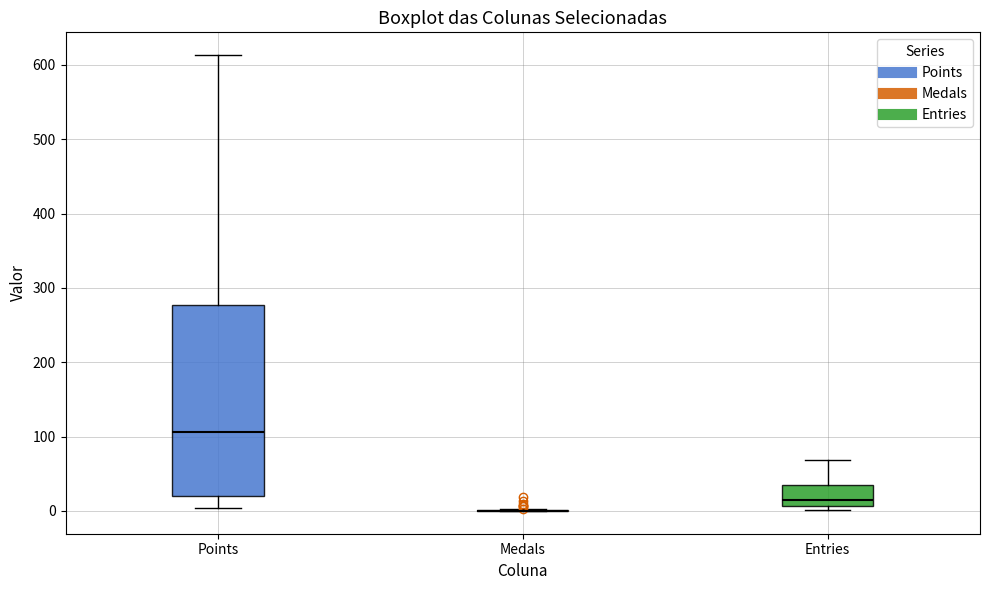

Comparing the boxes themselves (not the whiskers), which one is the tallest?

Points